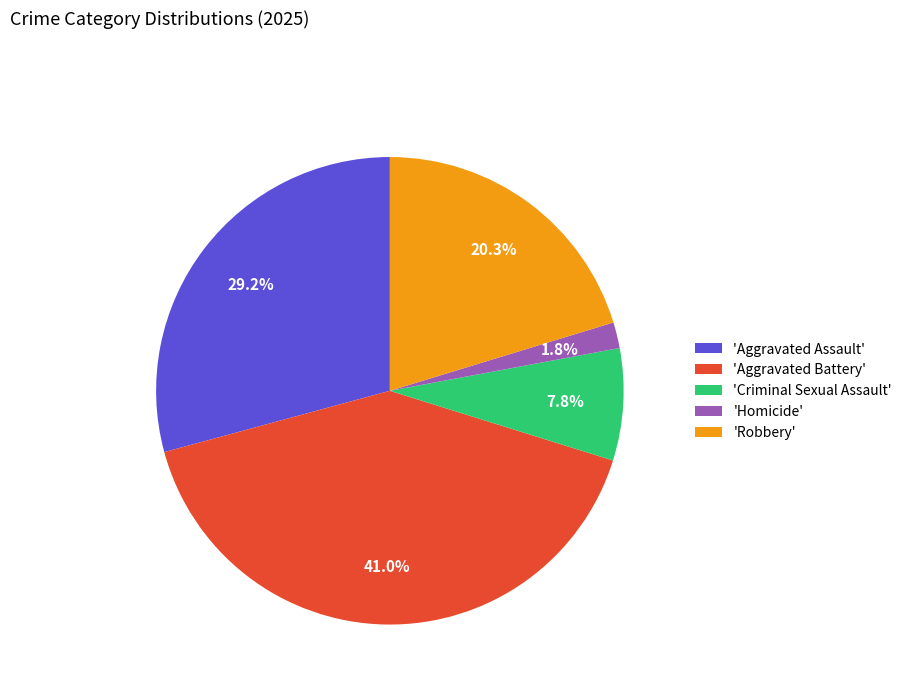

Combined, what portion of the pie is 'Criminal Sexual Assault' and 'Aggravated Assault'?

37.0%